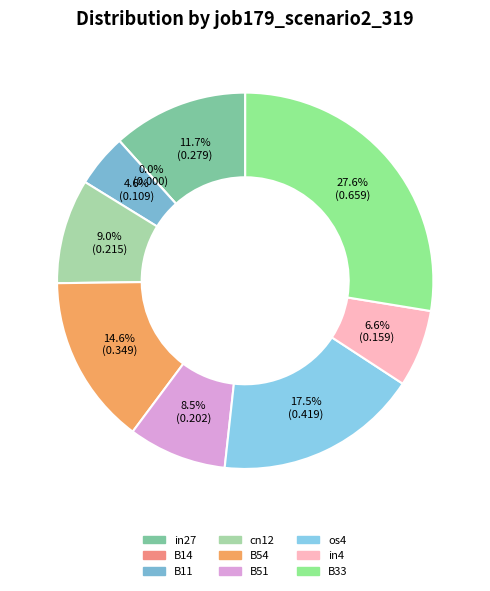

To the nearest percent, what is the difference between the largest and smallest slice percentages?

28%